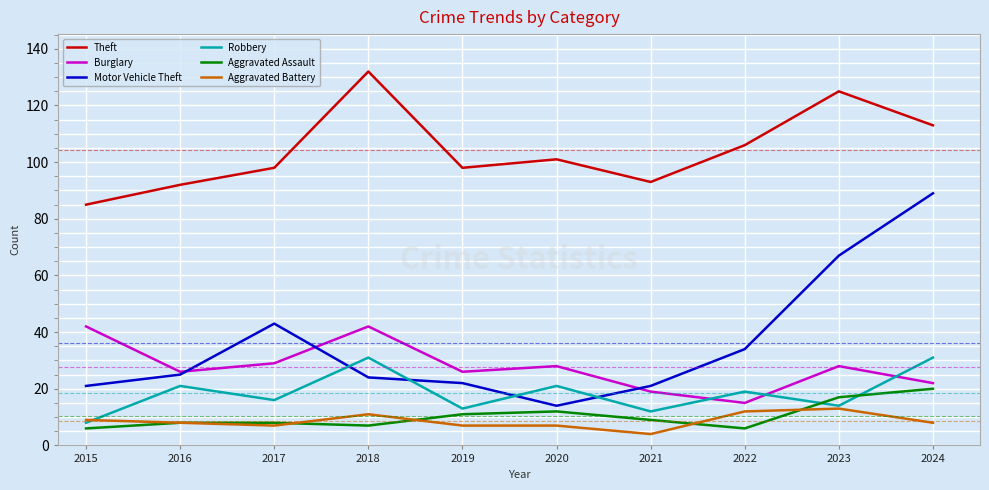

Reading left to right, transcribe all the data shown in this chart.

Theft: 85	92	98	132	98	101	93	106	125	113
Burglary: 42	26	29	42	26	28	19	15	28	22
Motor Vehicle Theft: 21	25	43	24	22	14	21	34	67	89
Robbery: 8	21	16	31	13	21	12	19	14	31
Aggravated Assault: 6	8	8	7	11	12	9	6	17	20
Aggravated Battery: 9	8	7	11	7	7	4	12	13	8